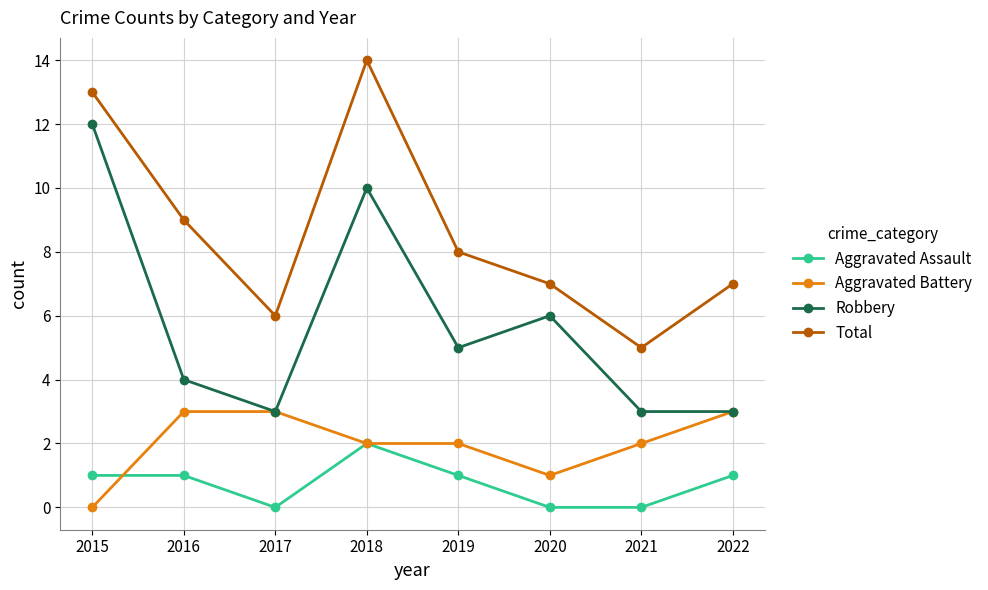

What is the total value across all series at 2015?

26